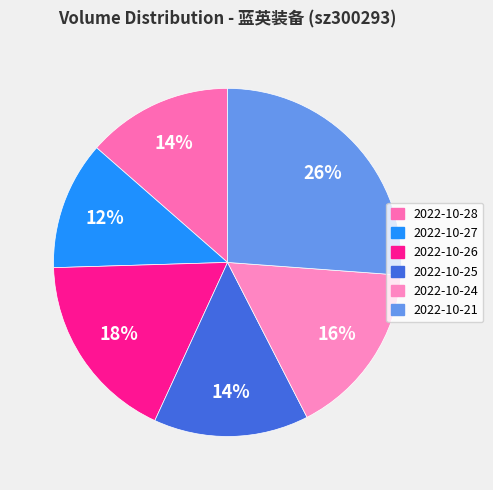

Is there a majority slice in this chart?

No